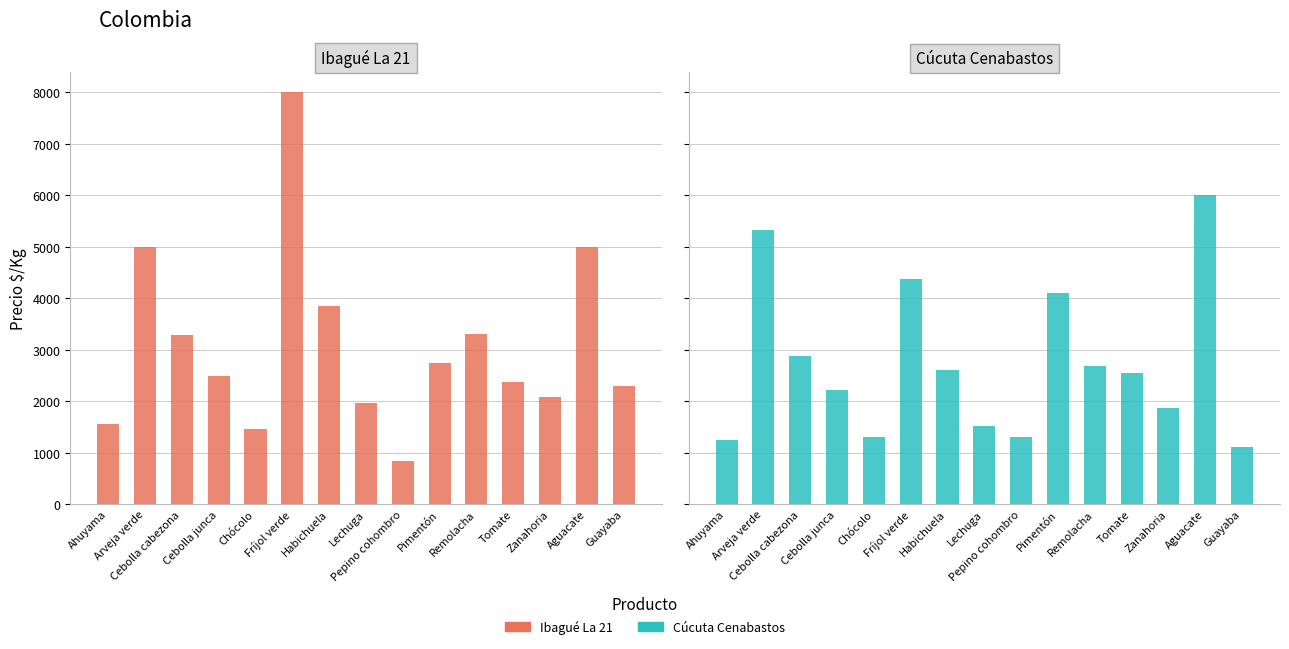

Reading left to right, transcribe all the data shown in this chart.

Ibagué La 21: Ahuyama=1558	Arveja verde=5000	Cebolla cabezona=3283	Cebolla junca=2500	Chócolo=1455	Fríjol verde=8000	Habichuela=3854	Lechuga=1972	Pepino cohombro=833	Pimentón=2743	Remolacha=3307	Tomate=2378	Zanahoria=2083	Aguacate=5000	Guayaba=2300
Cúcuta Cenabastos: Ahuyama=1250	Arveja verde=5320	Cebolla cabezona=2880	Cebolla junca=2227	Chócolo=1300	Fríjol verde=4367	Habichuela=2604	Lechuga=1513	Pepino cohombro=1300	Pimentón=4100	Remolacha=2688	Tomate=2557	Zanahoria=1875	Aguacate=6000	Guayaba=1110